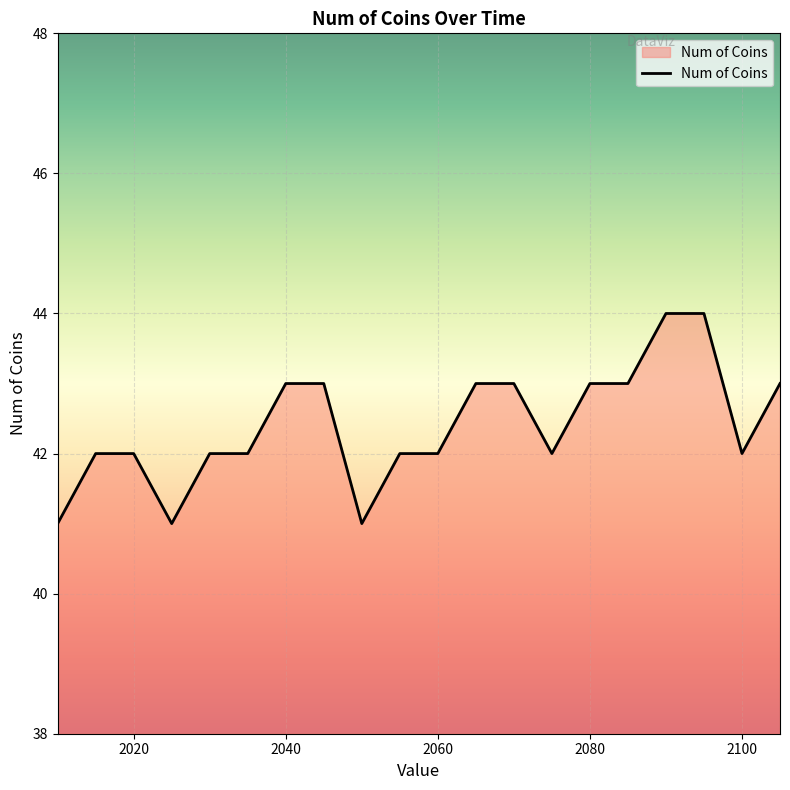

How many series are shown in this chart?

1